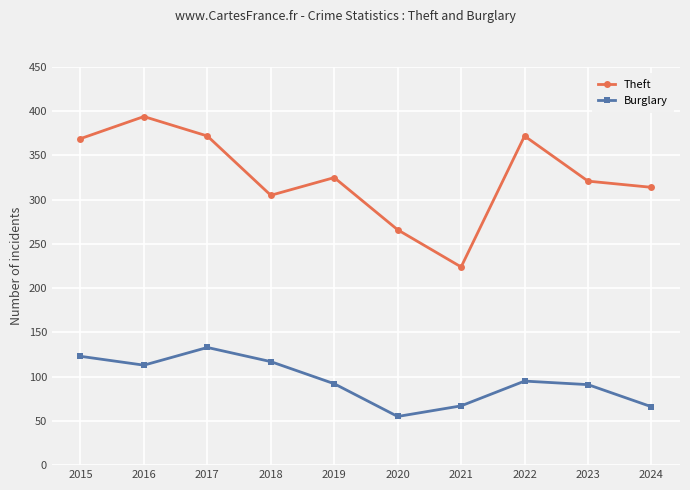

What is the sum of the Theft values at 2023 and 2020?

587